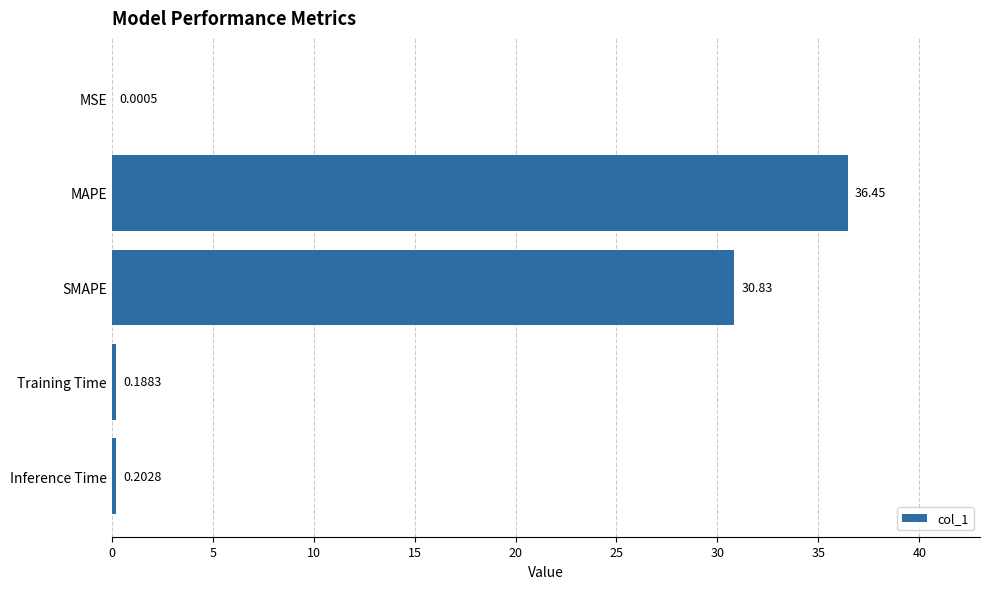

What is the maximum value shown in the chart?

36.4